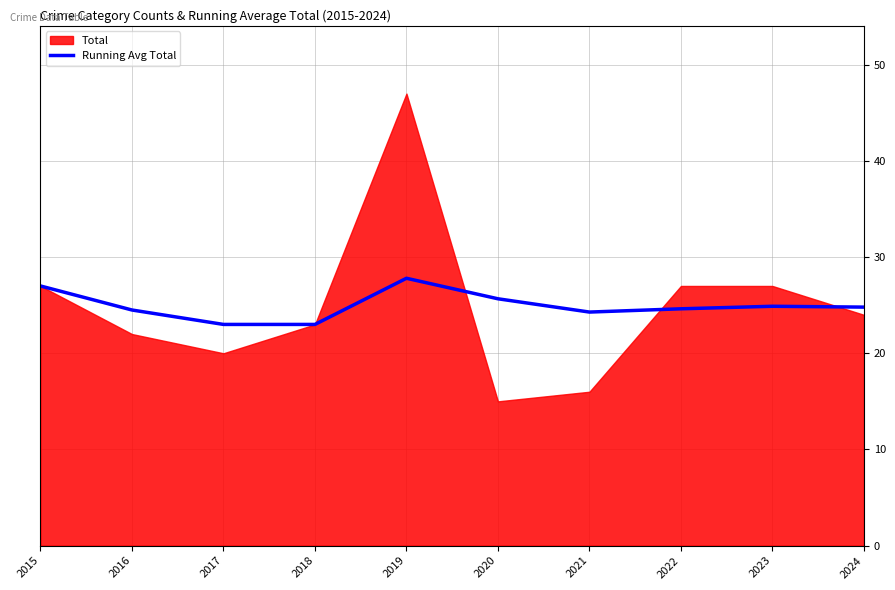

What is the highest value of the Running Avg Total series?

27.8